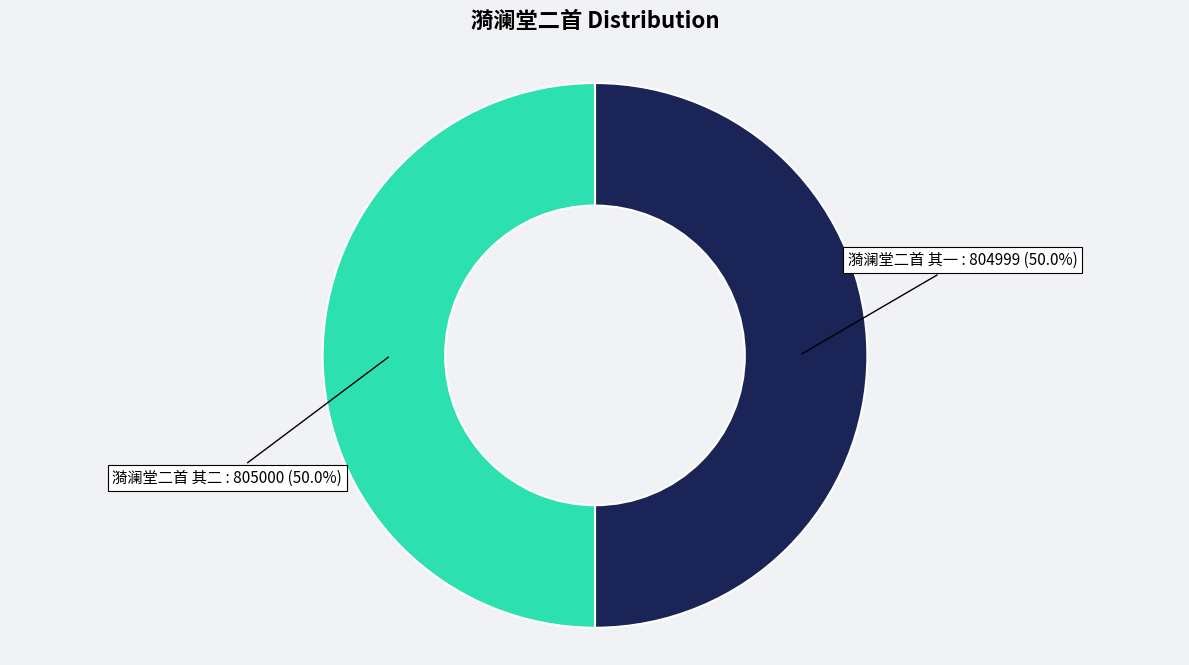

Combined, what portion of the pie is 漪澜堂二首 其二 and 漪澜堂二首 其一?

100.0%